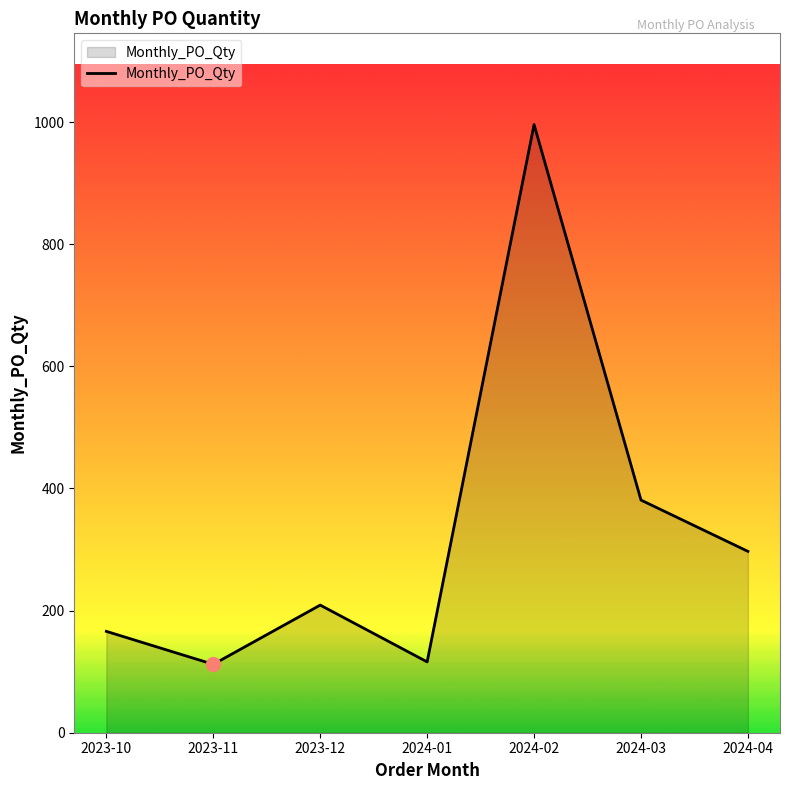

The chart shows a value of 112 at 2023-11. True or false?

True